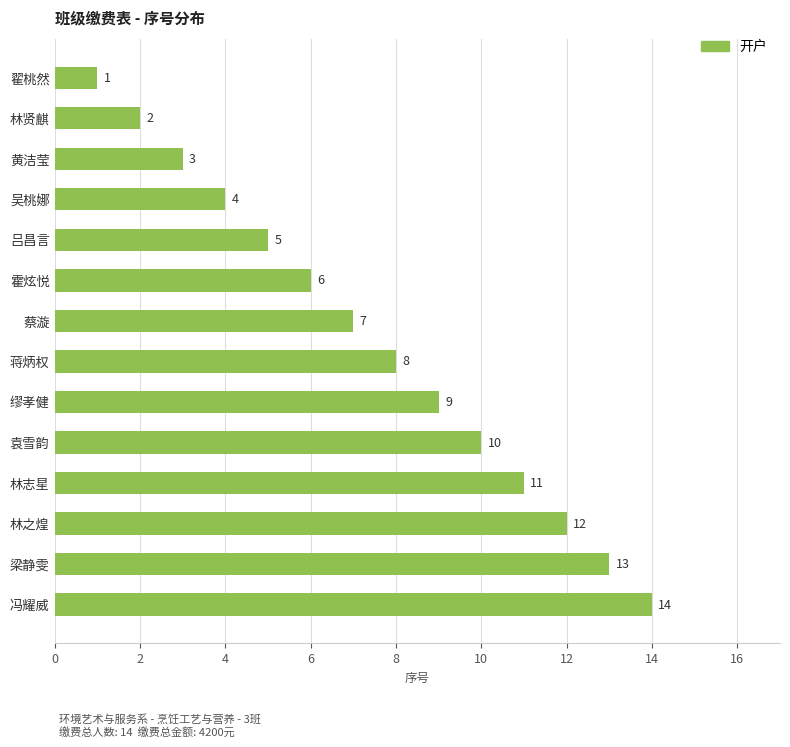

How many distinct data groups are displayed?

1